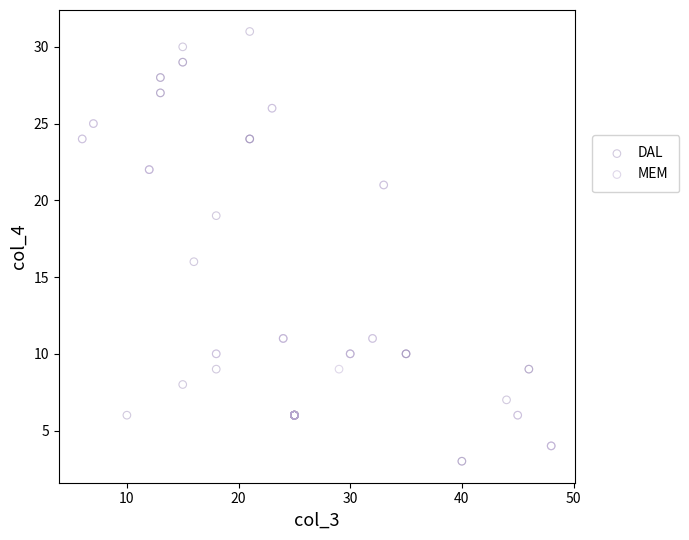

Which series has the largest Y range (max minus min)?

DAL